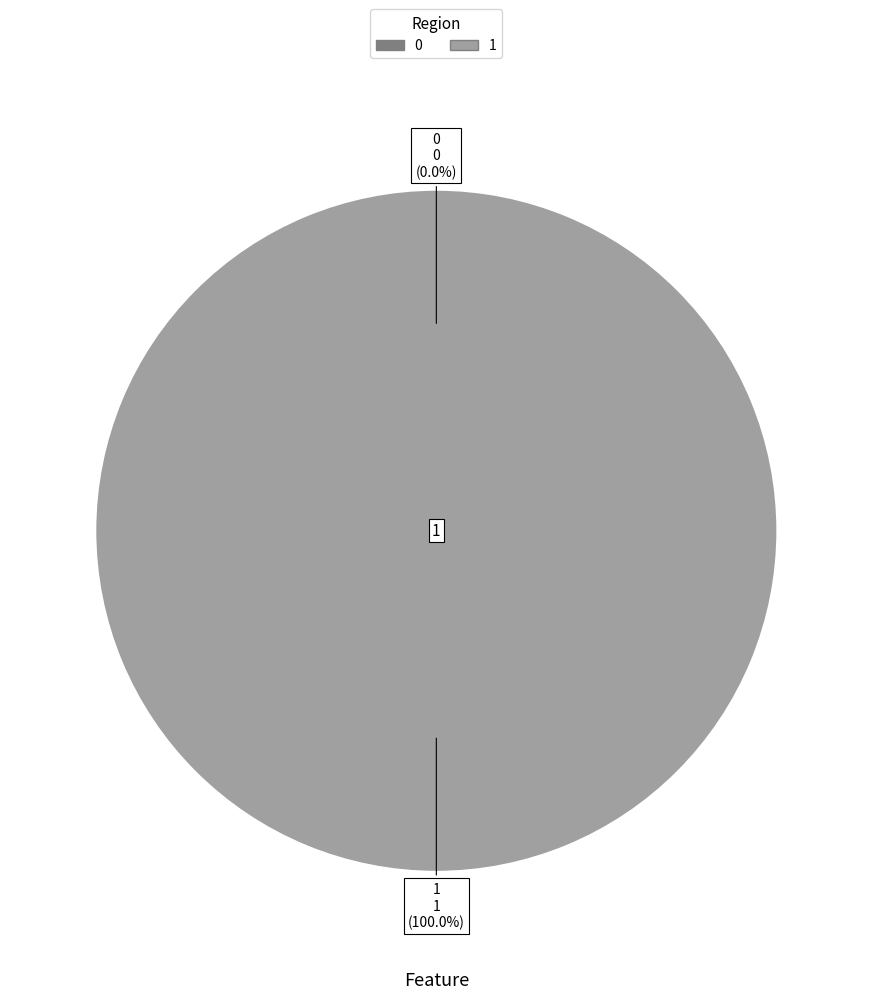

To the nearest percent, what is the difference between the 0 and 1 slice percentages?

100%